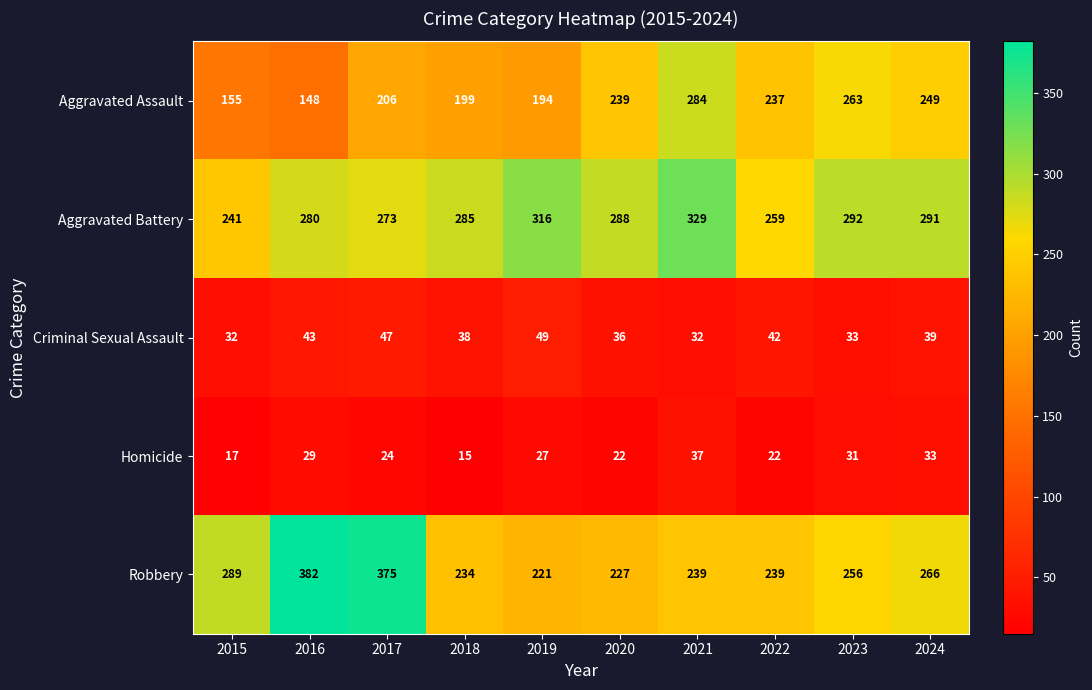

Which label corresponds to the largest value in the chart?

2016